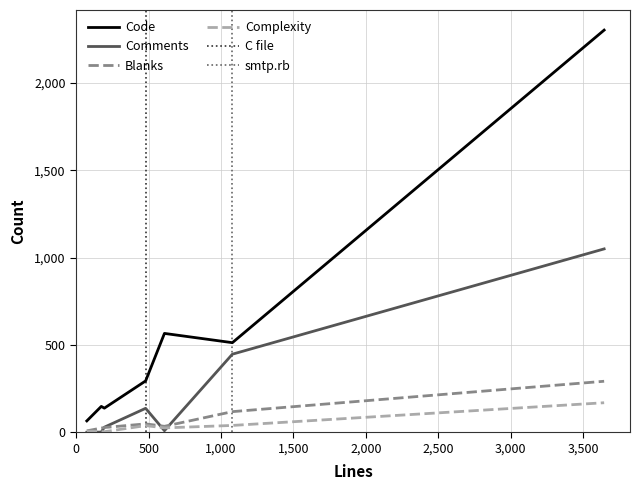

How many data points in Comments are above 29?

3